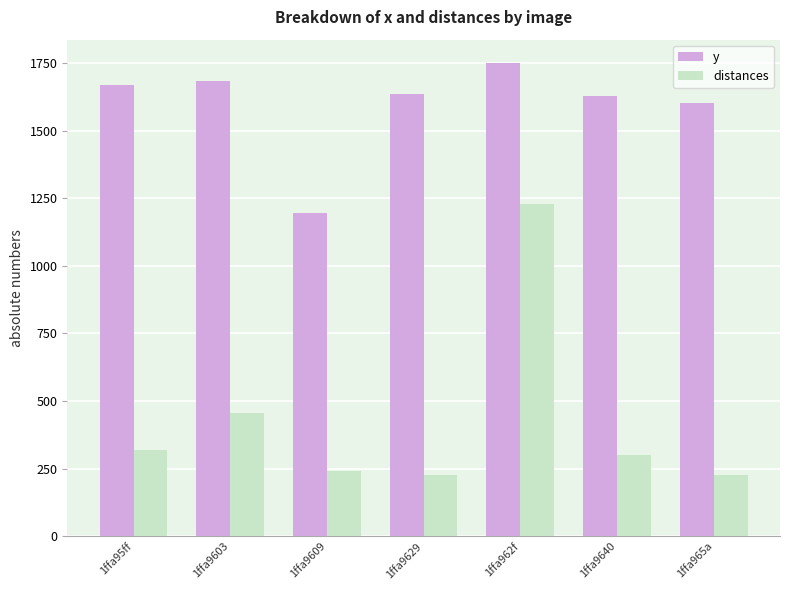

What position from the right is 1ffa962f?

3